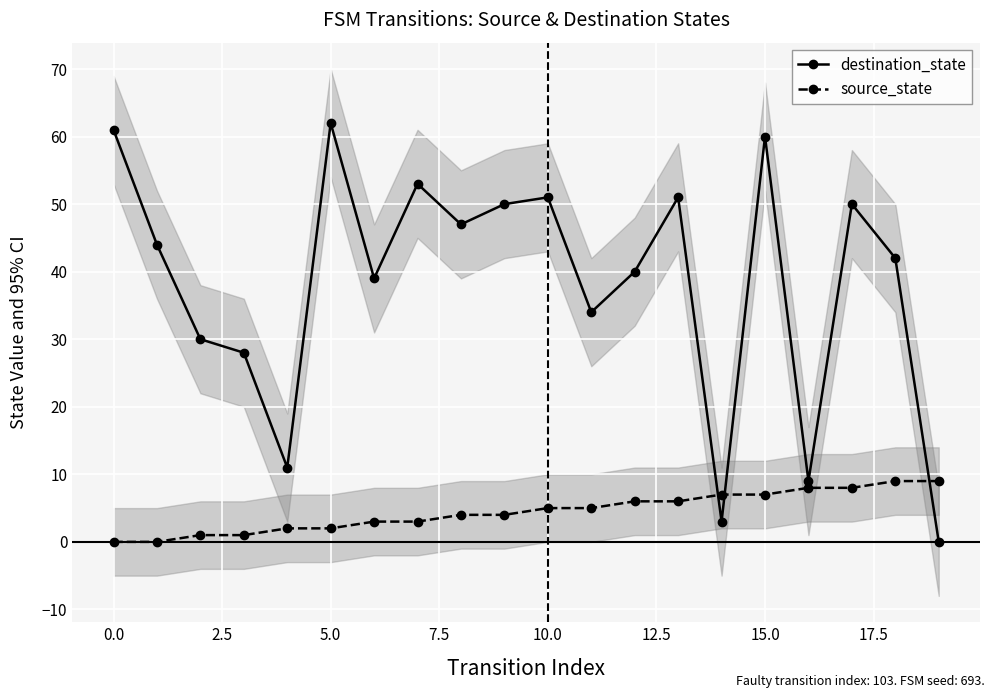

Which series has the largest total across all categories?

destination_state